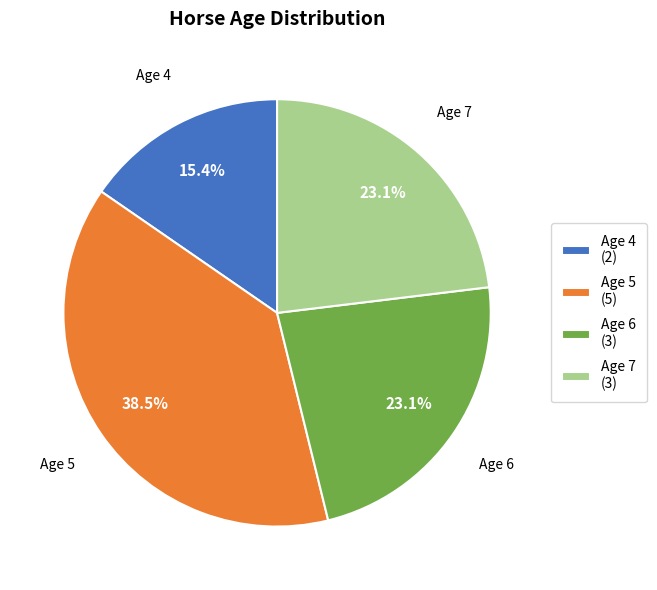

Does any single category account for the majority?

No